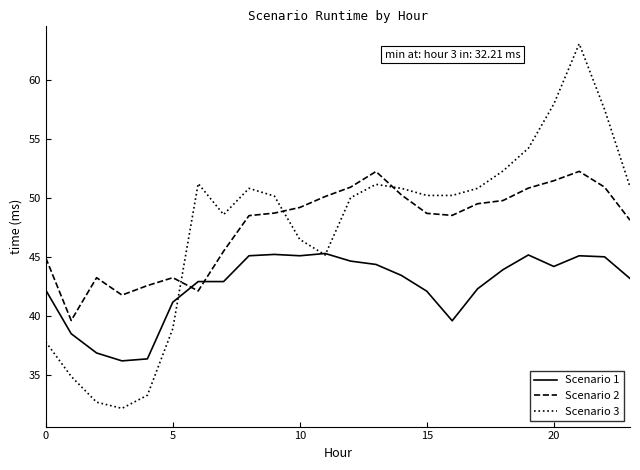

Rank the series by their maximum value, from highest to lowest.

Scenario 3, Scenario 2, Scenario 1